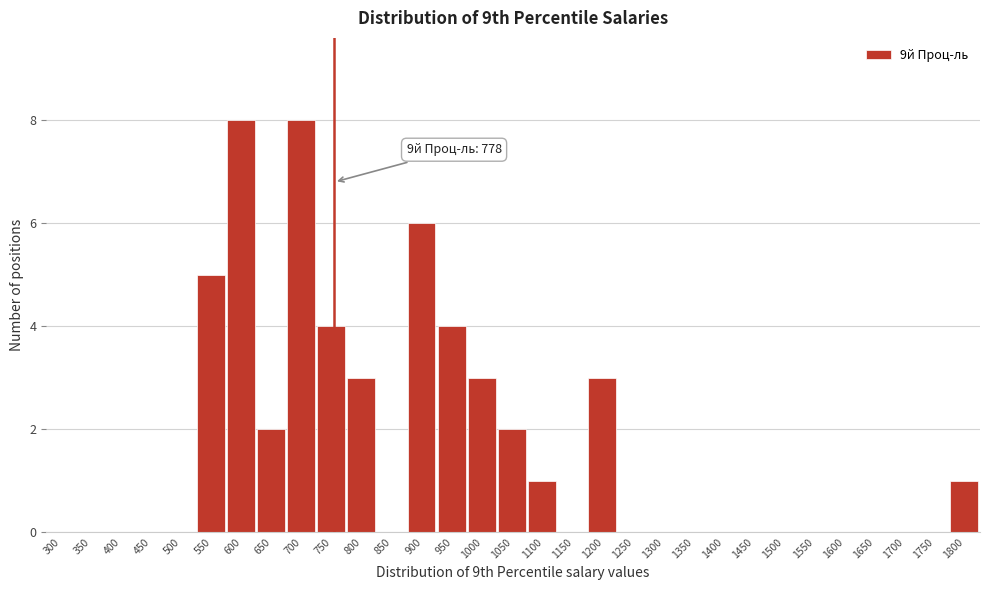

The chart shows a value of -5 at 1500. True or false?

False